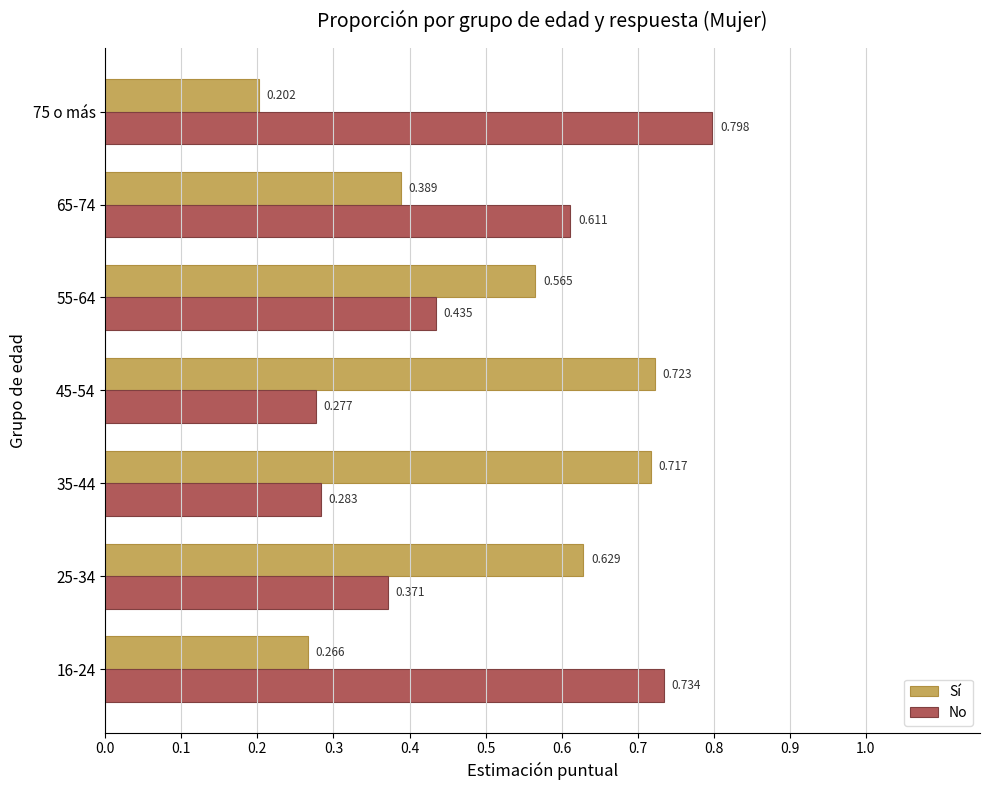

What is the difference between the maximum and minimum values in the Sí series?

0.5